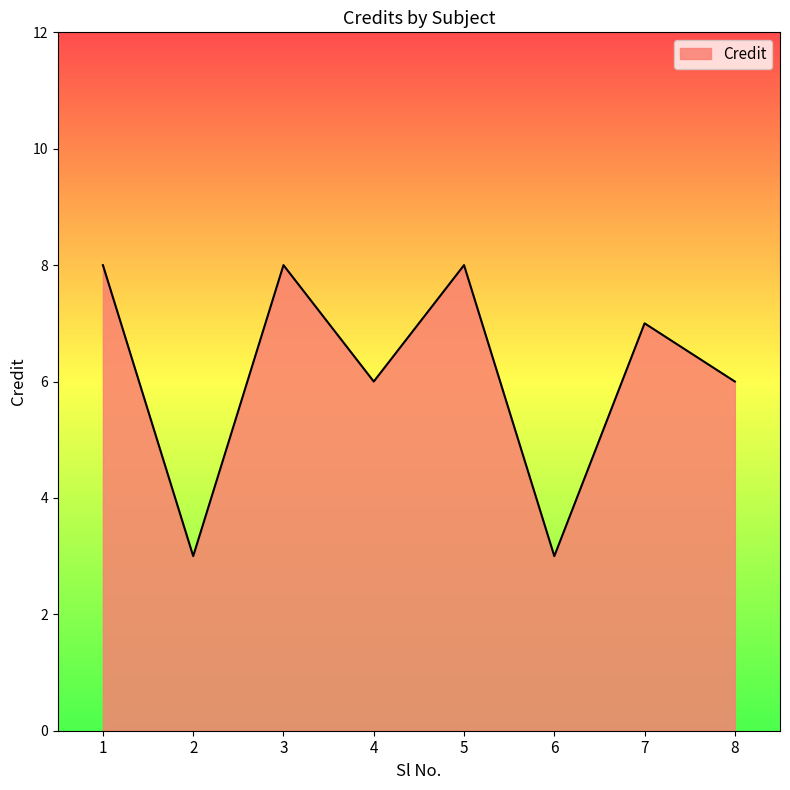

What is the maximum value shown in the chart?

8